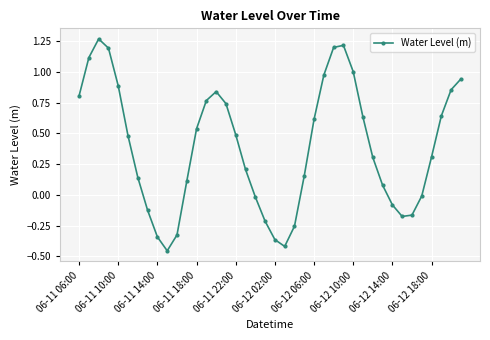

What is the sum of all values?

15.5